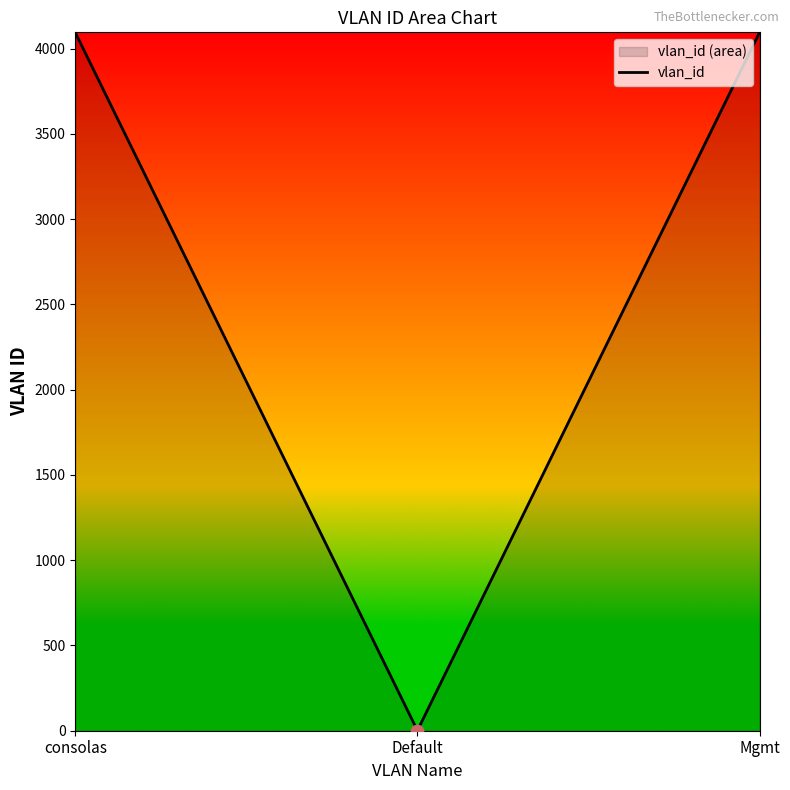

What is the change in value from Default to Mgmt?

+4094